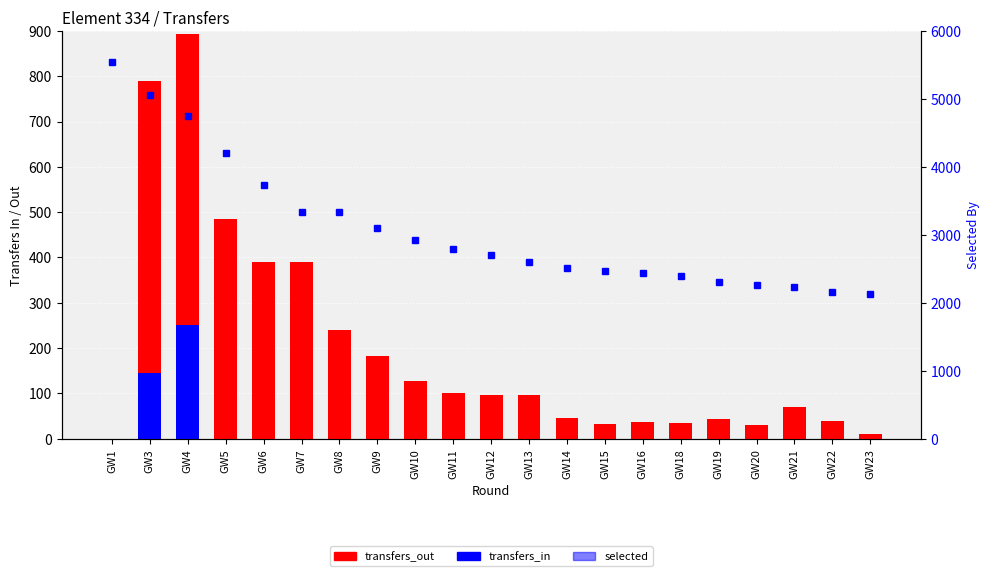

At which label does selected reach its minimum?

GW23